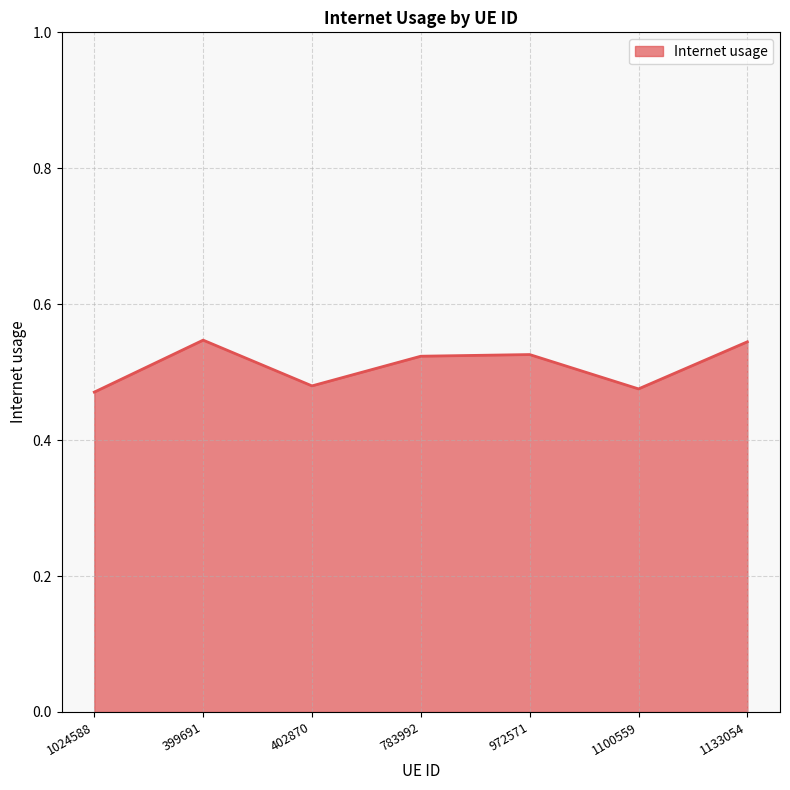

What is the sum of all values?

3.6